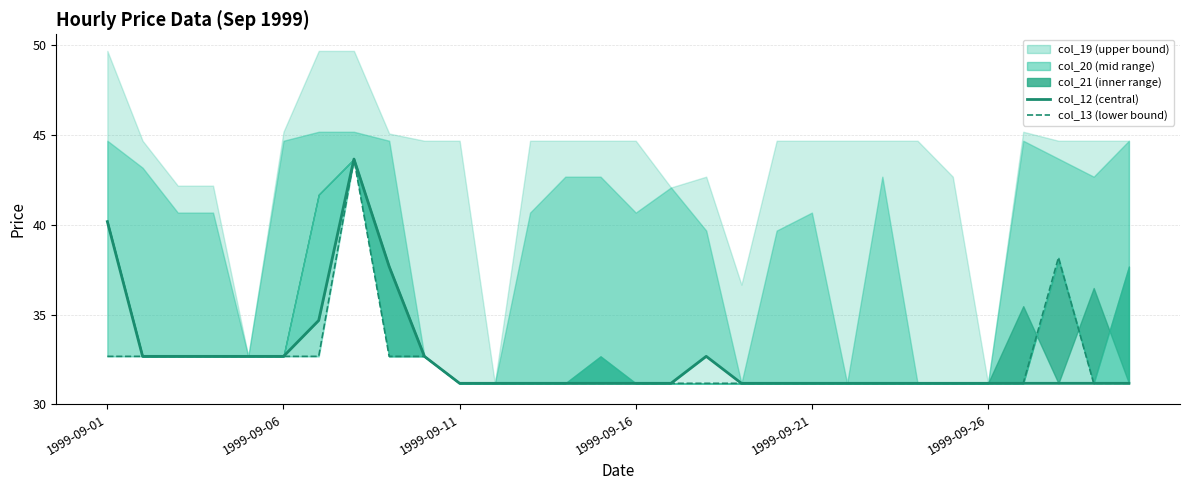

What is the difference between the maximum and minimum values in the col_12 series?

12.5